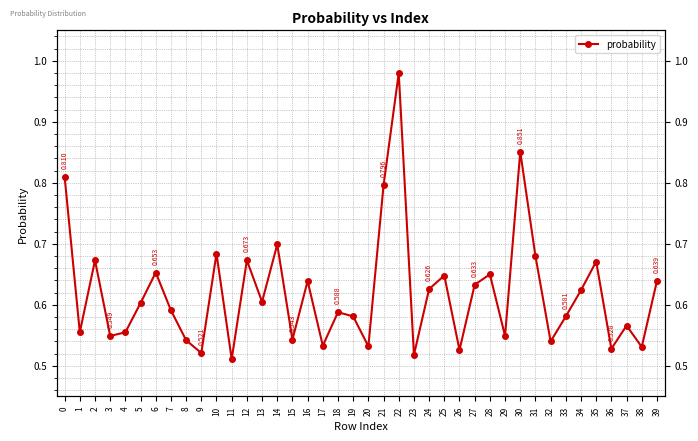

How many distinct data groups are displayed?

1